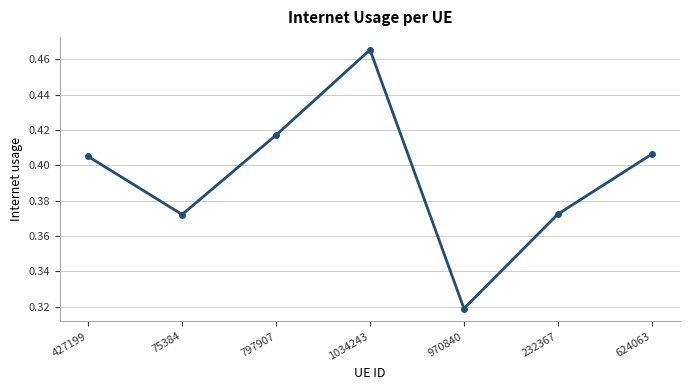

Is this an area chart (filled region under the line)?

No